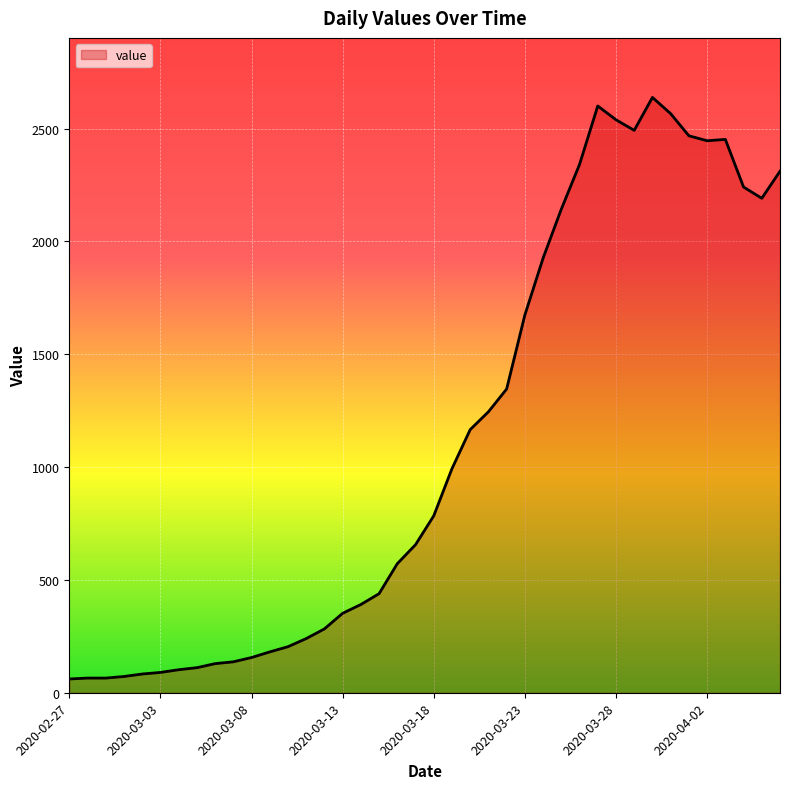

Where is the data nearest to the value 1349?

2020-03-22